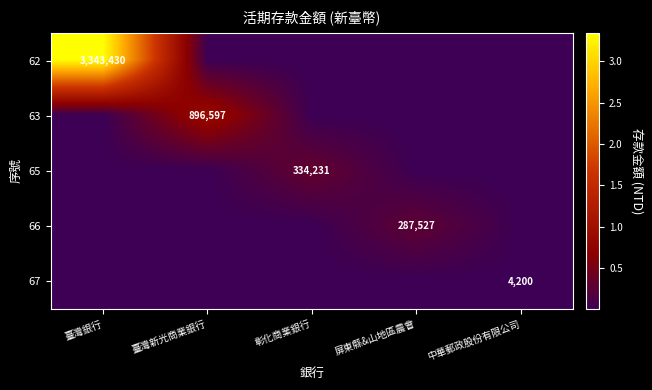

True or false: 65 has a value of 334231 at 彰化商業銀行.

True